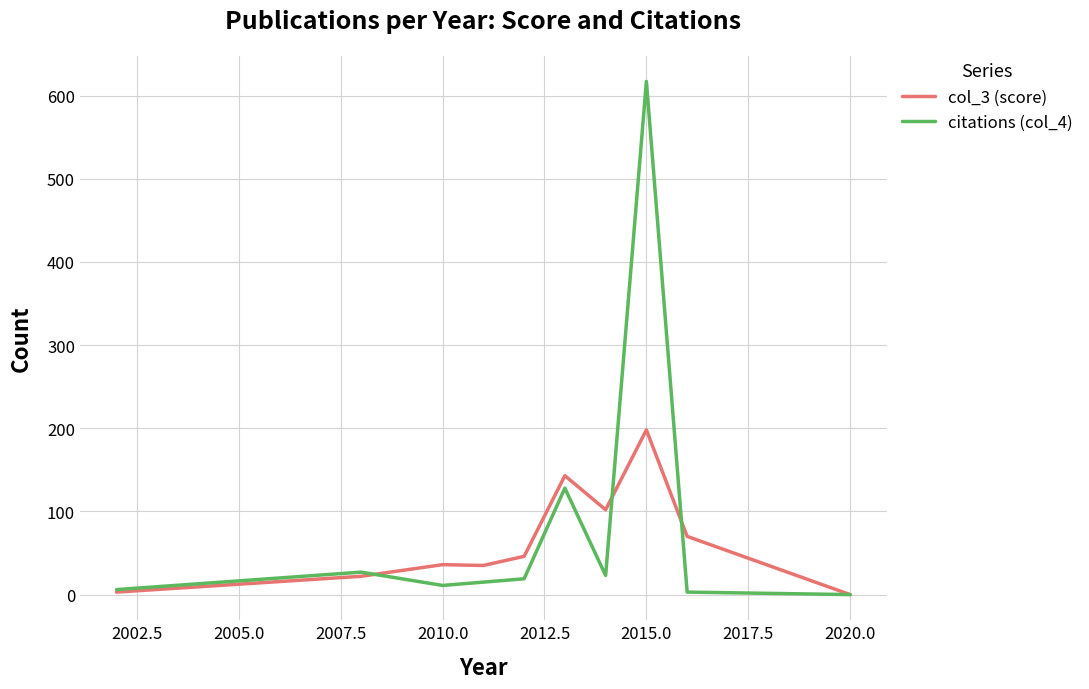

Which series has the widest spread of values?

citations (col_4)